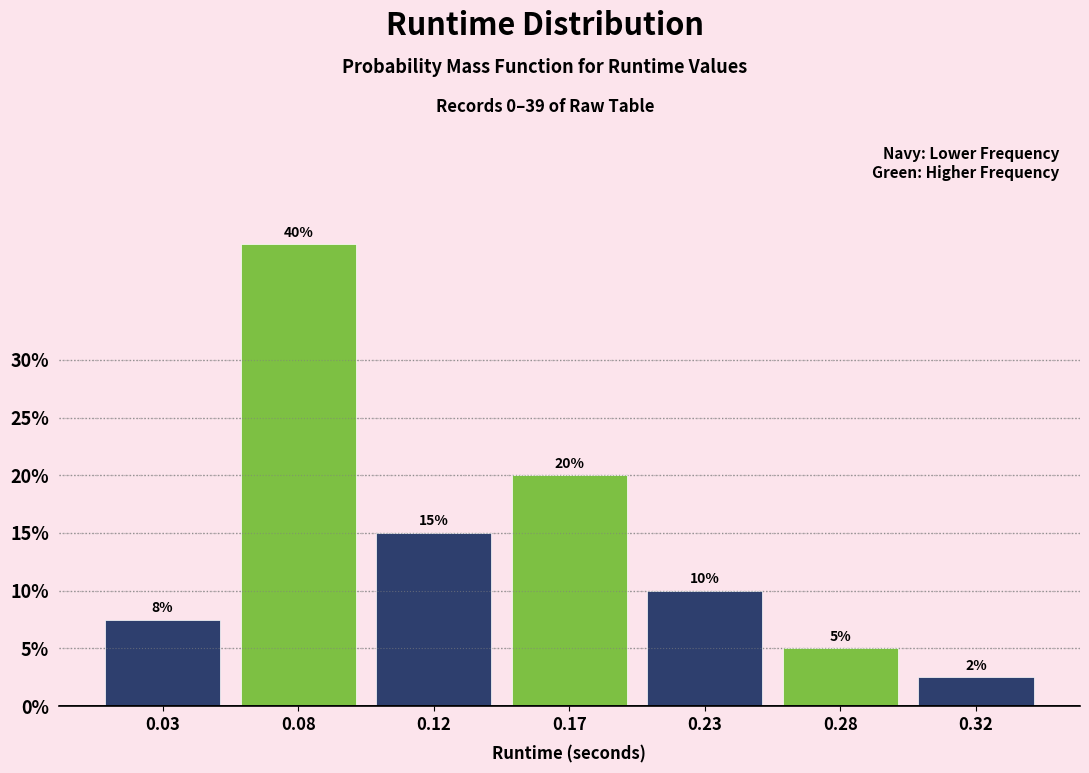

At which category does the chart reach its peak across all series?

0.08